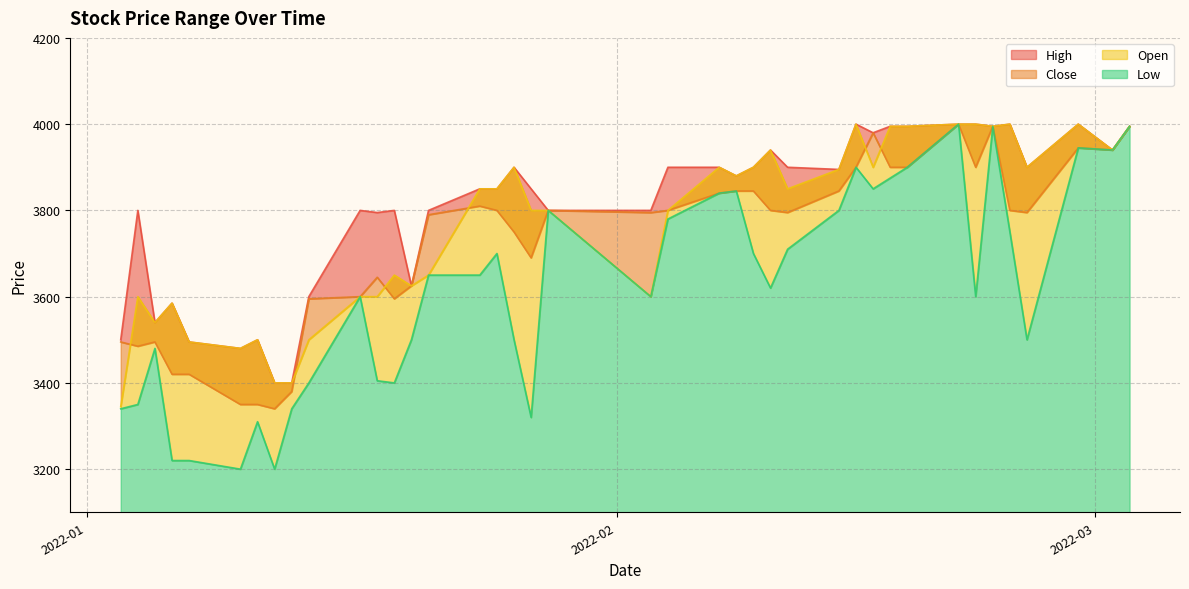

True or false: Low has a value of 5623 at 2022-01-05.

False